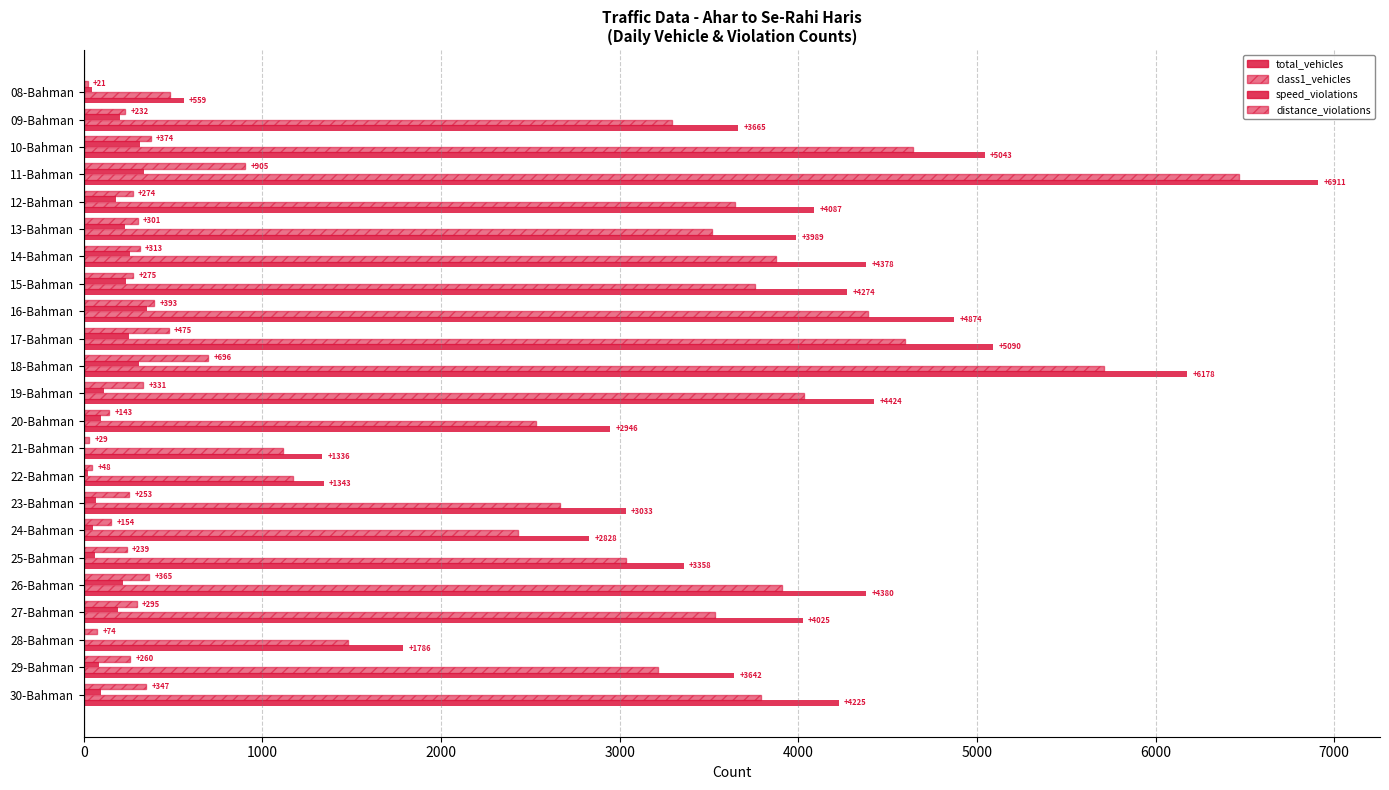

How many distinct data groups are displayed?

4